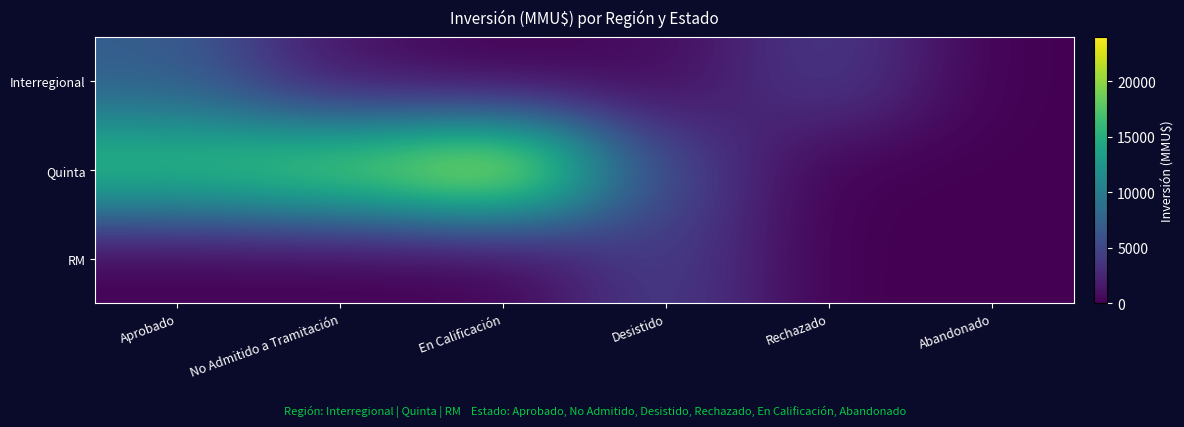

How many distinct data groups are displayed?

3